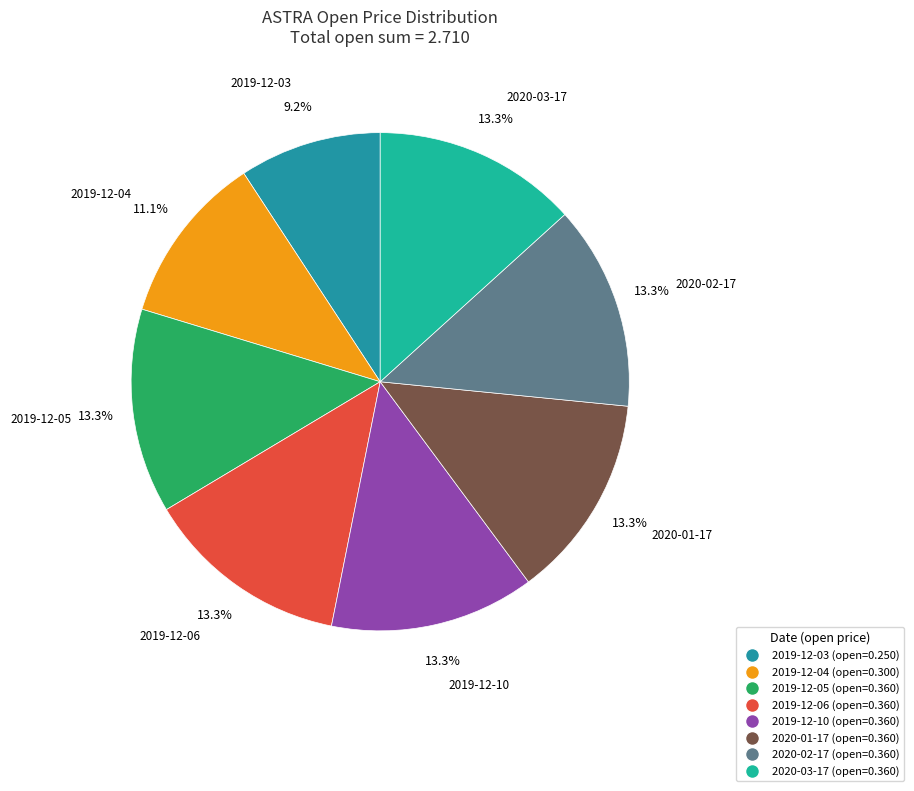

Combined, what portion of the pie is 2019-12-06 and 2020-03-17?

26.6%